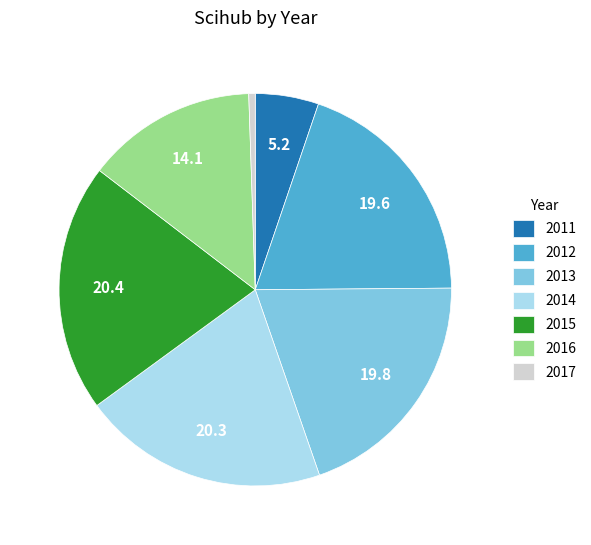

How many slices are in this pie chart?

7